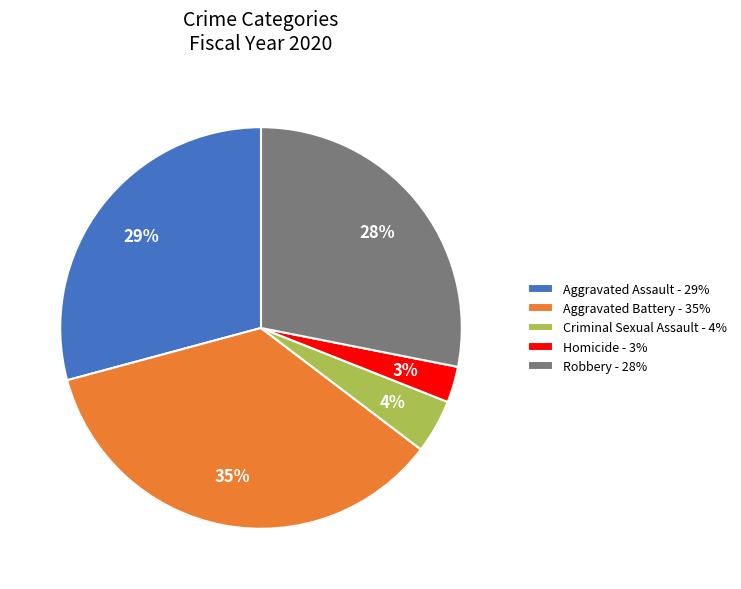

True or false: Homicide accounts for 15% of the total.

False